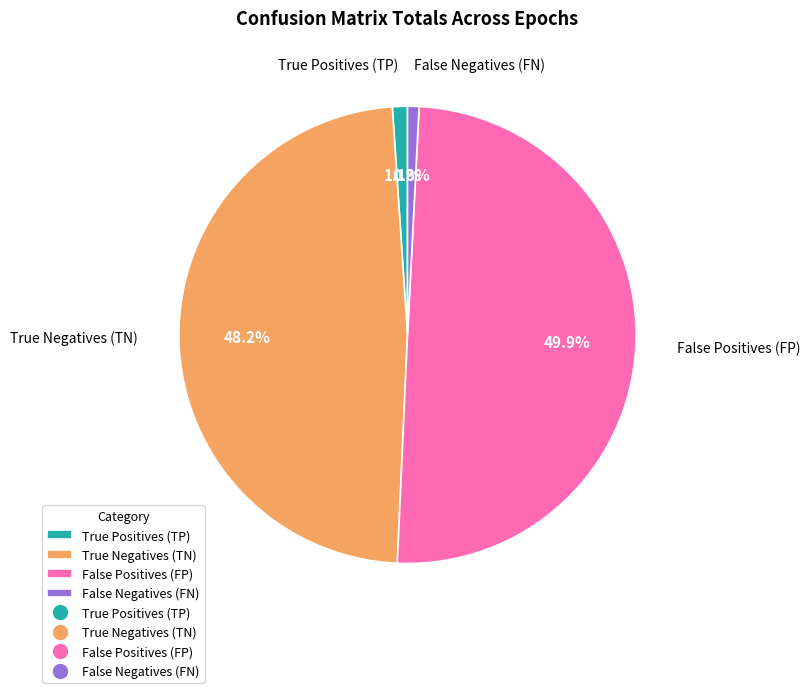

Count the number of slices in the pie.

4